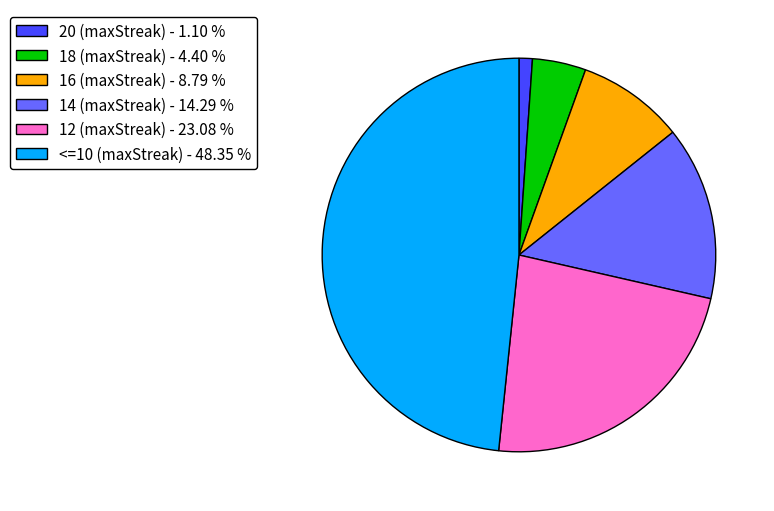

Which category has the smallest portion of the pie?

20 (maxStreak)